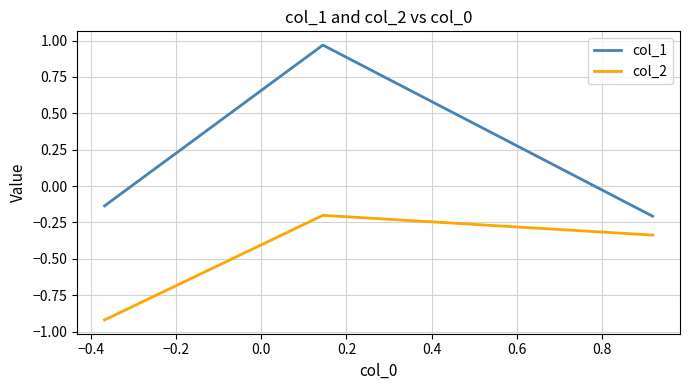

Which series has the largest range (max minus min)?

col_1